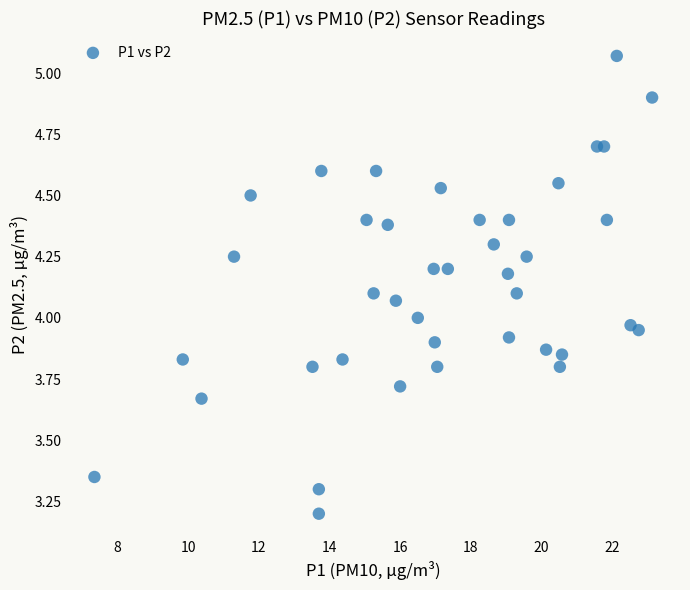

What is the range of Y values (max minus min)?

1.9